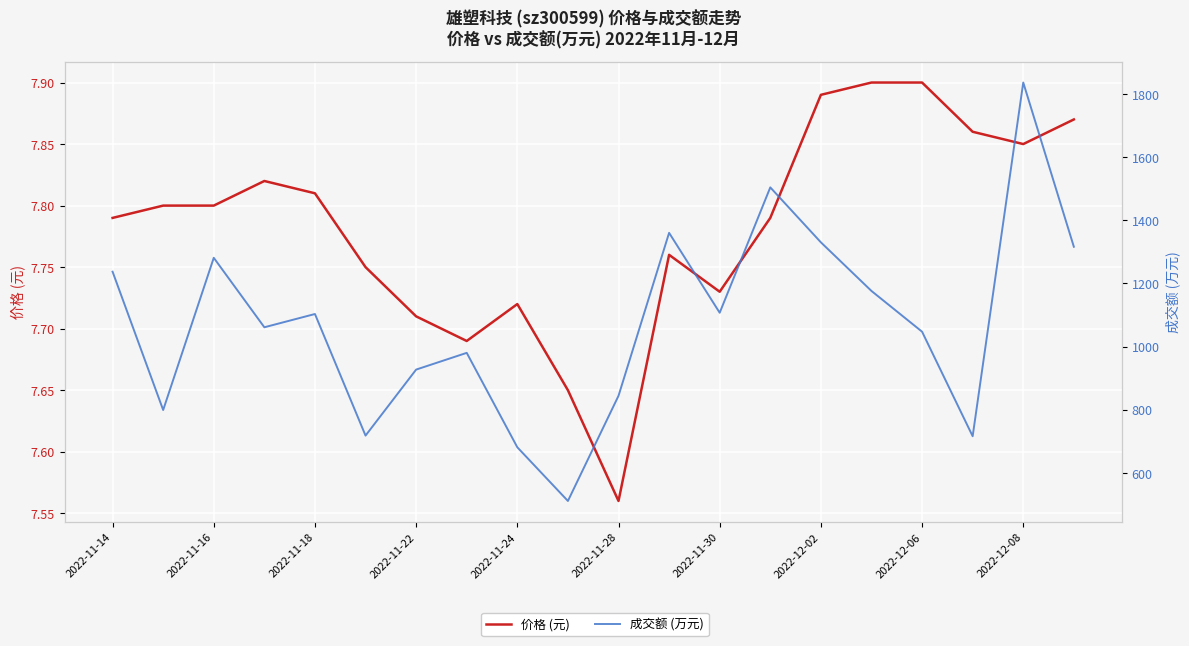

True or false: 价格 (元) has a value of 3.4 at 2022-11-14.

False